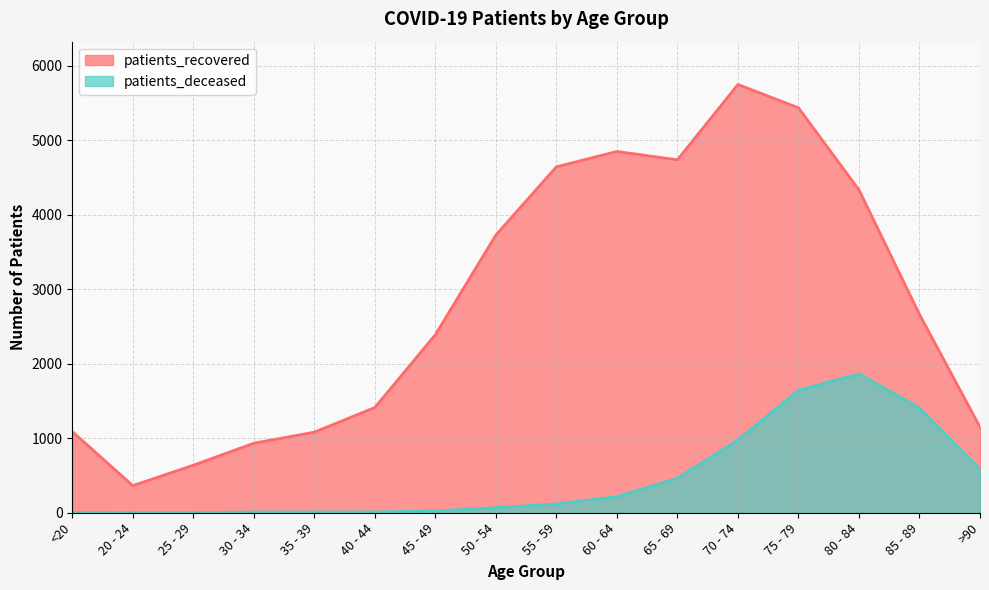

What is the maximum value shown in the chart?

5749